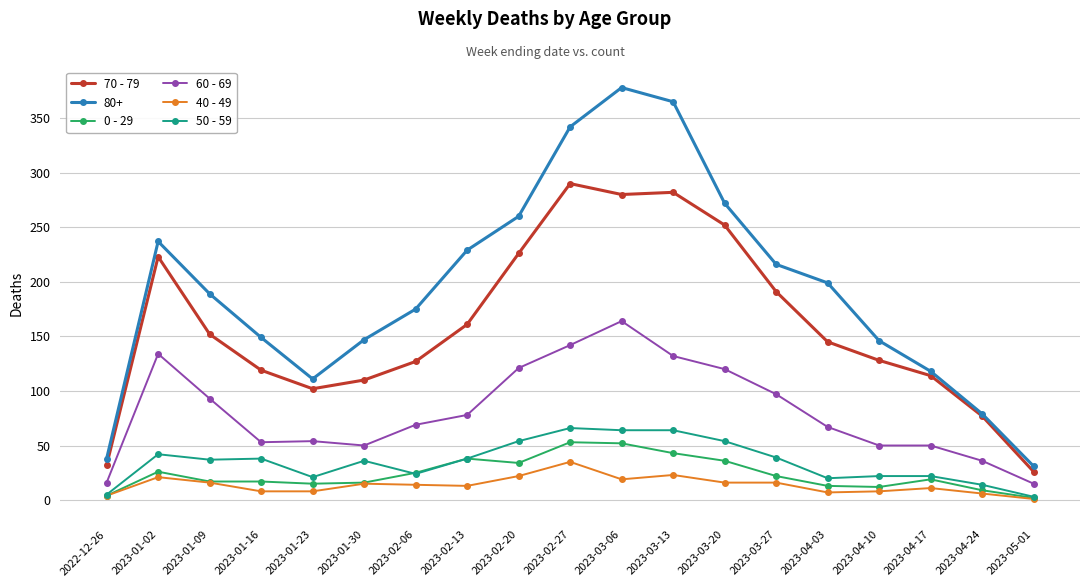

True or false: 70 - 79 and 0 - 29 cross at least once.

False